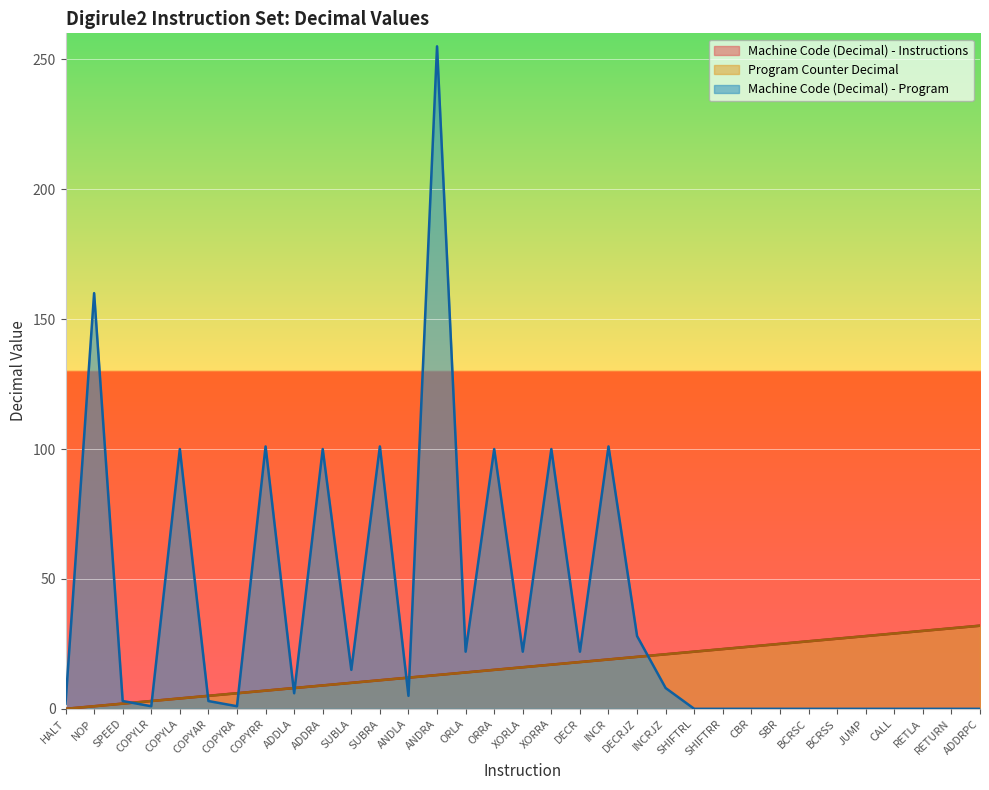

Which series changed the most between SPEED and BCRSC?

Machine Code (Decimal) - Instructions